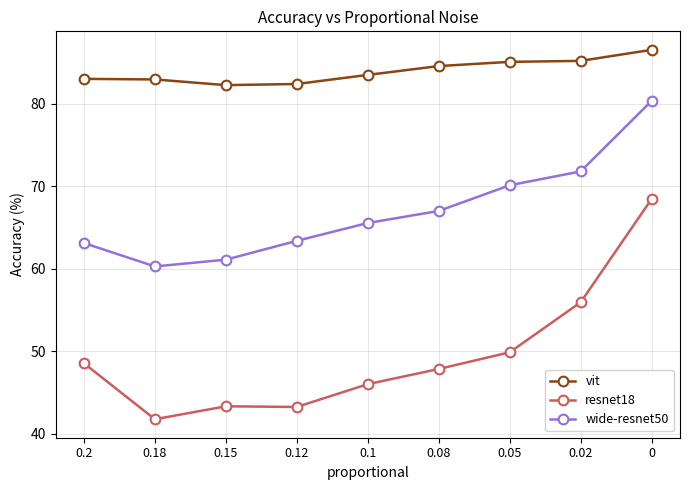

Which series has the largest total across all categories?

vit